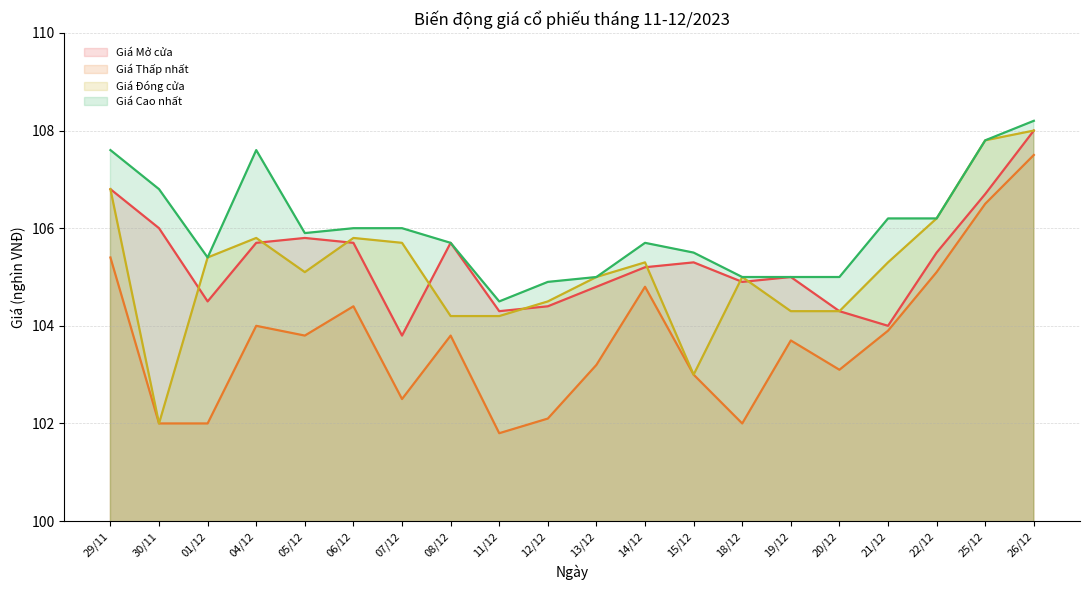

True or false: Giá Cao nhất and Giá Đóng cửa intersect in this chart.

False